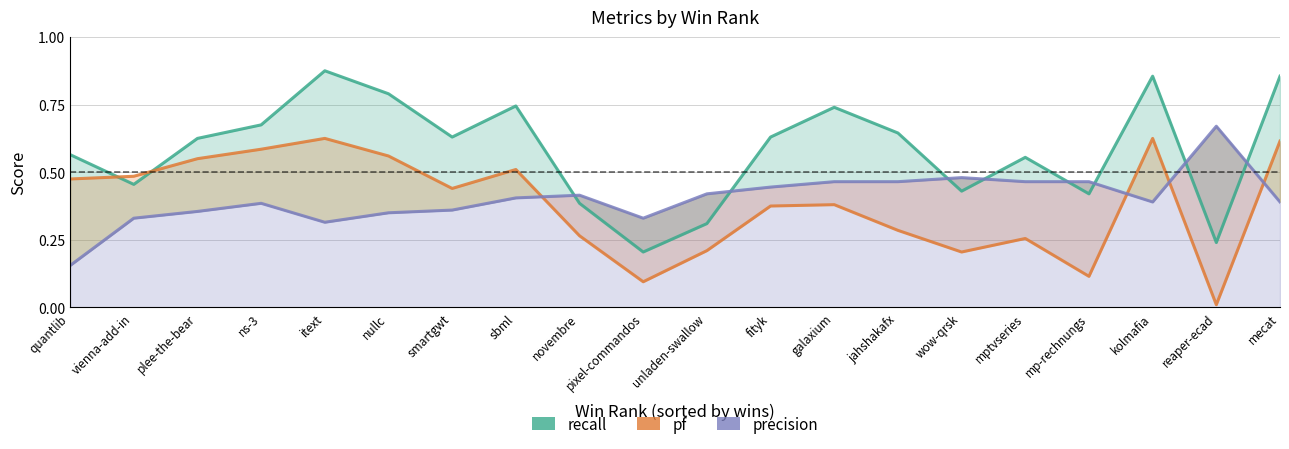

The value of pf at ns-3 is 0.6. True or false?

True